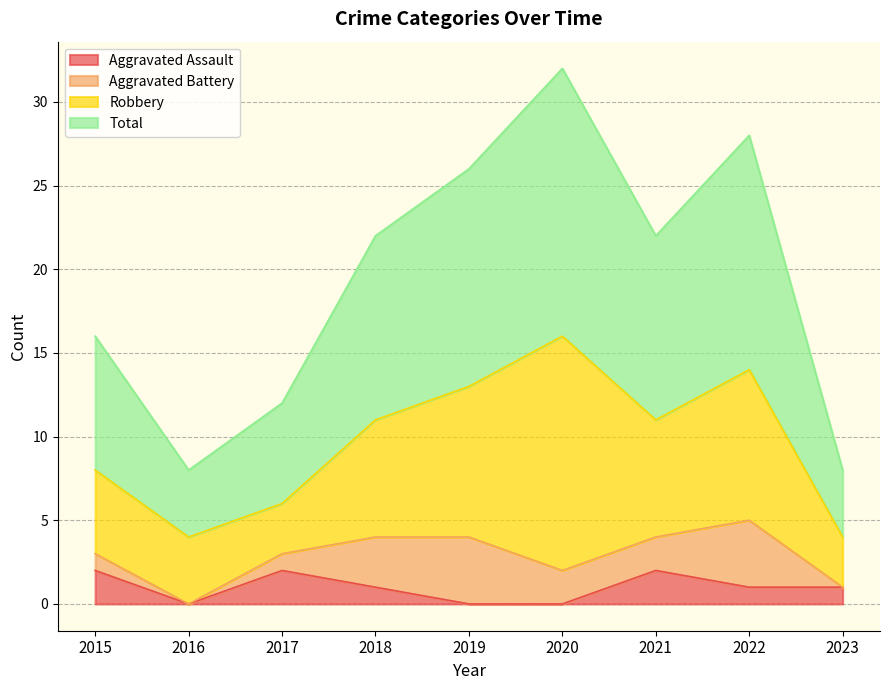

Which label corresponds to the largest value in the chart?

2020